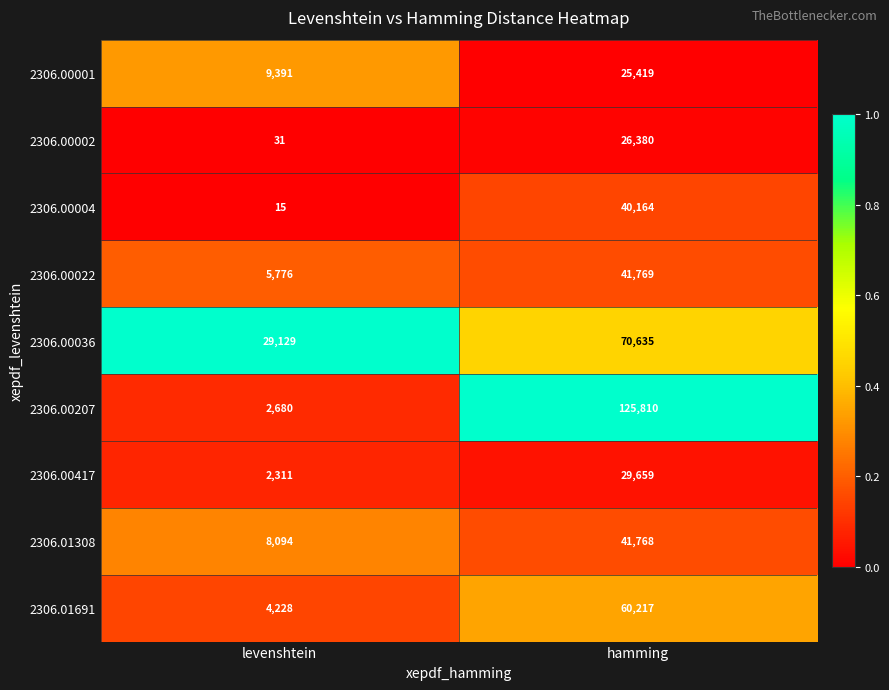

Which series has the widest spread of values?

2306.00207